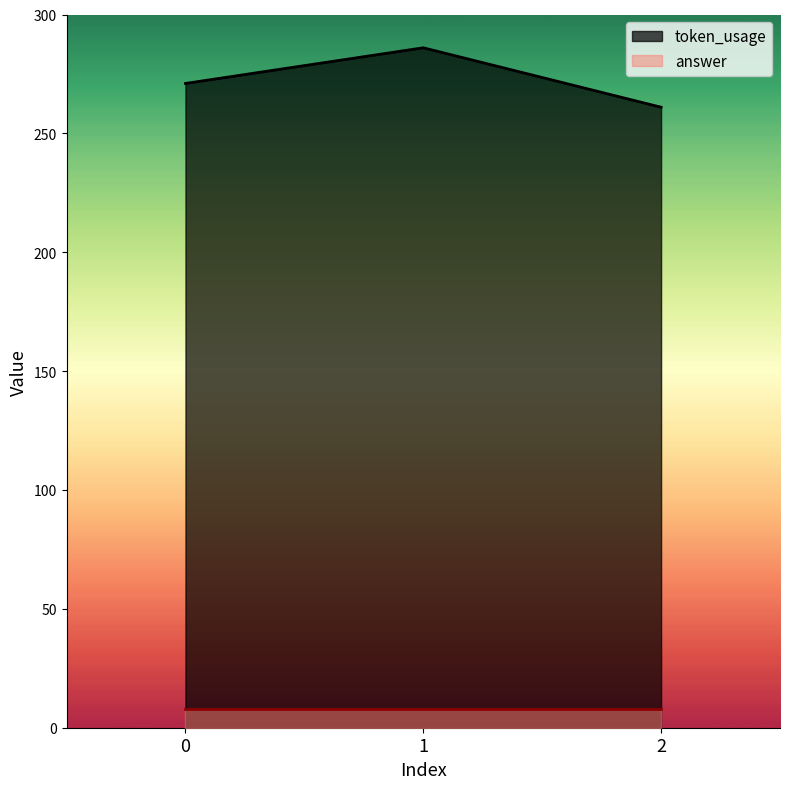

Which has a higher value, 2 or 1?

1